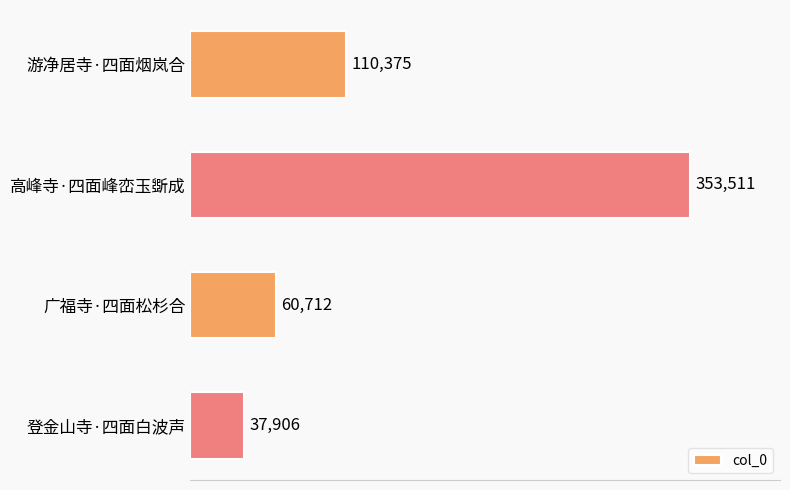

Is it true that the value at 游净居寺·四面烟岚合 is 47117?

False